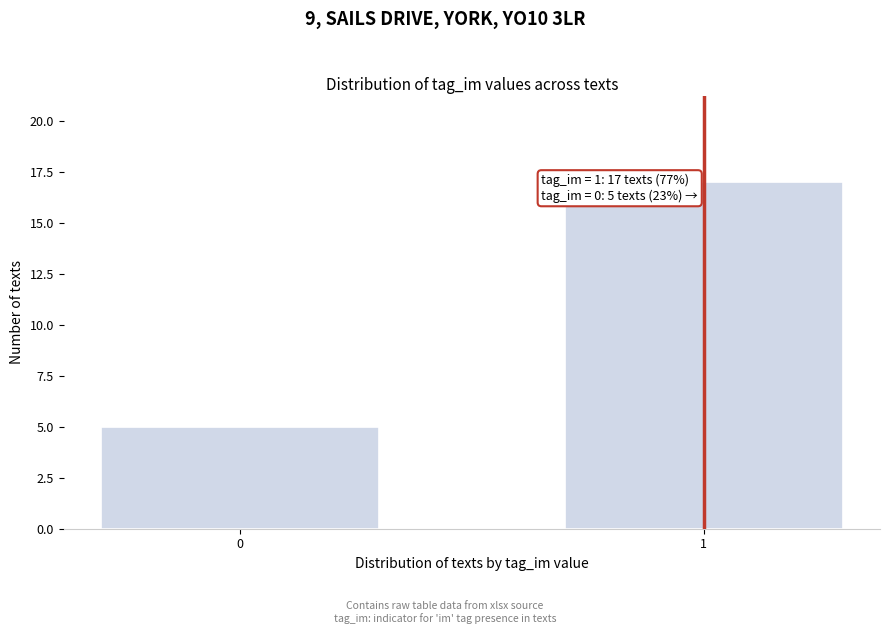

Reading left to right, extract all data points from this chart.

5	17